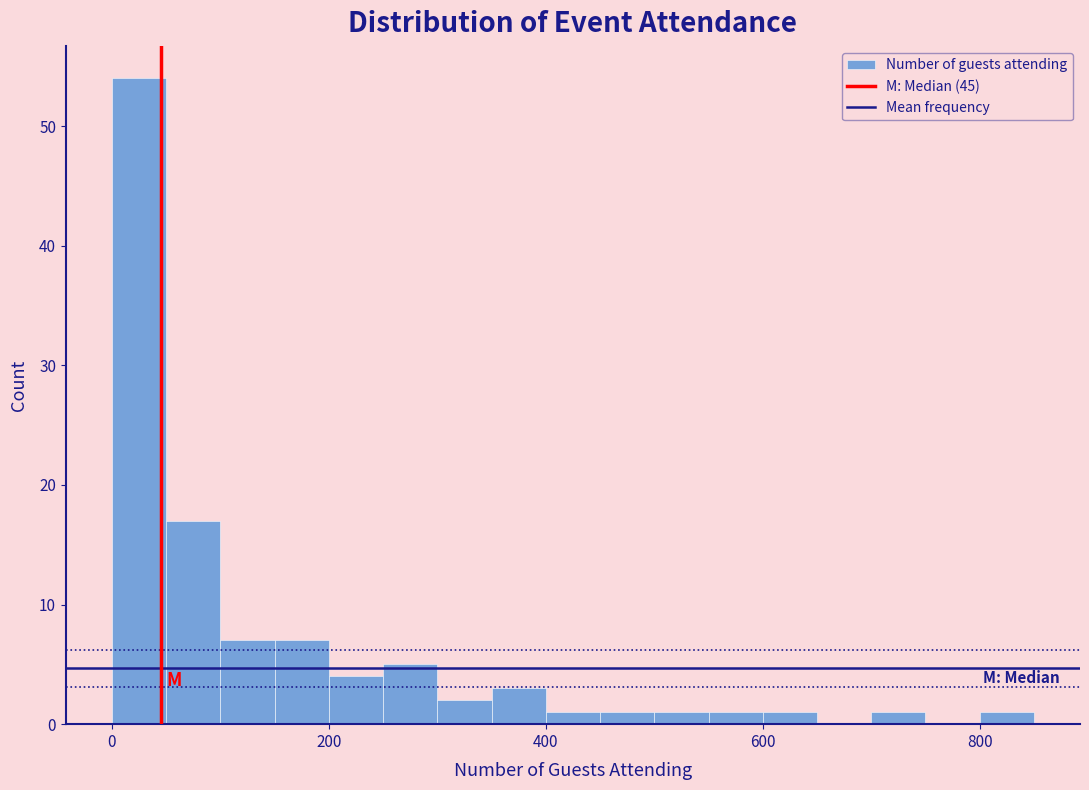

Read against the x-axis, roughly where is the centre of the tallest bar?

20